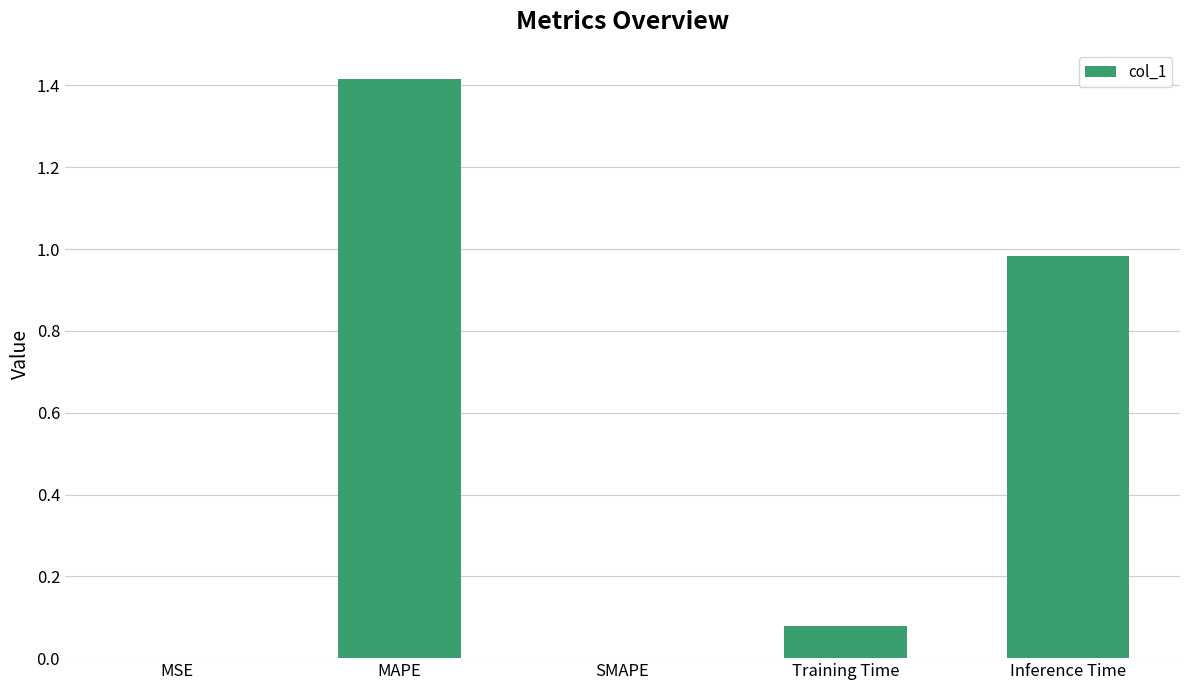

What is the change in value from SMAPE to Training Time?

+0.1